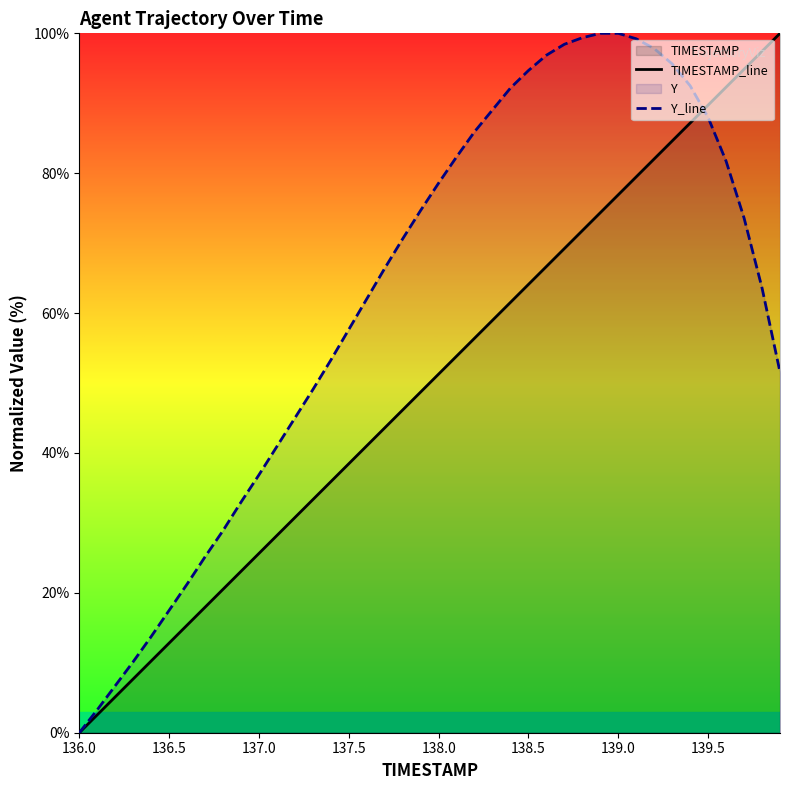

True or false: Y_line has a value of 116.3 at 139.5.

False